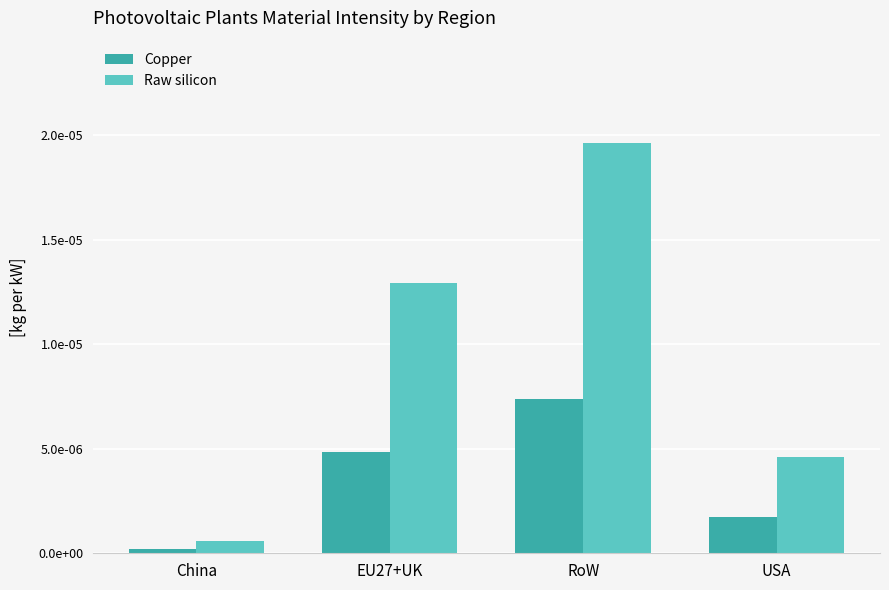

List the series in order of their peak value, highest first.

Raw silicon, Copper